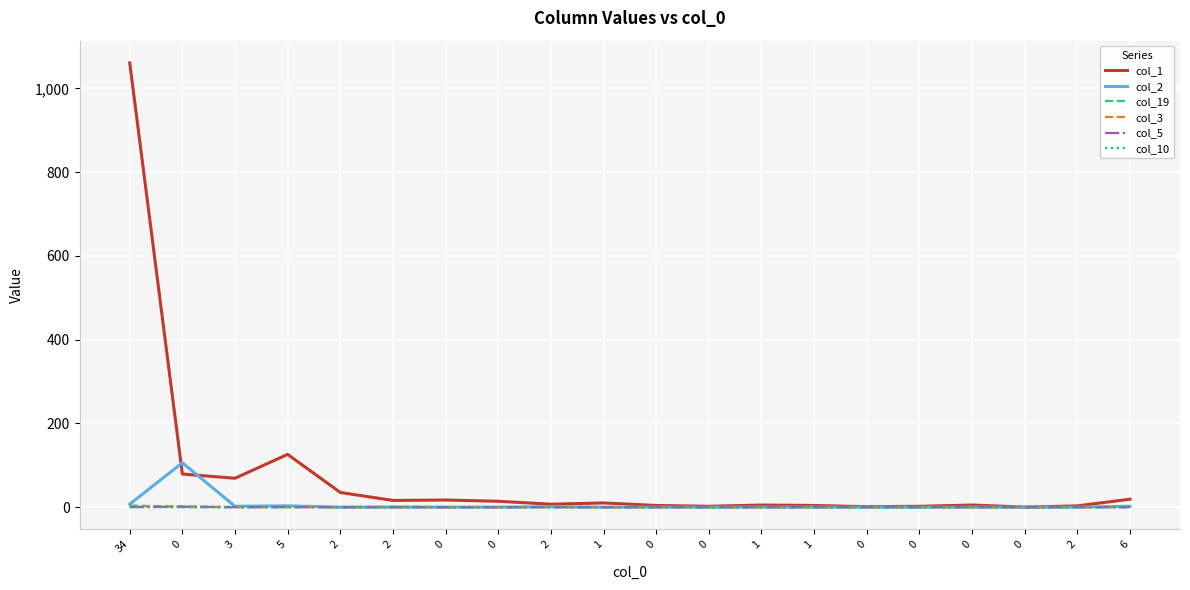

What are all the series names shown in the legend?

col_1, col_2, col_19, col_3, col_5, col_10